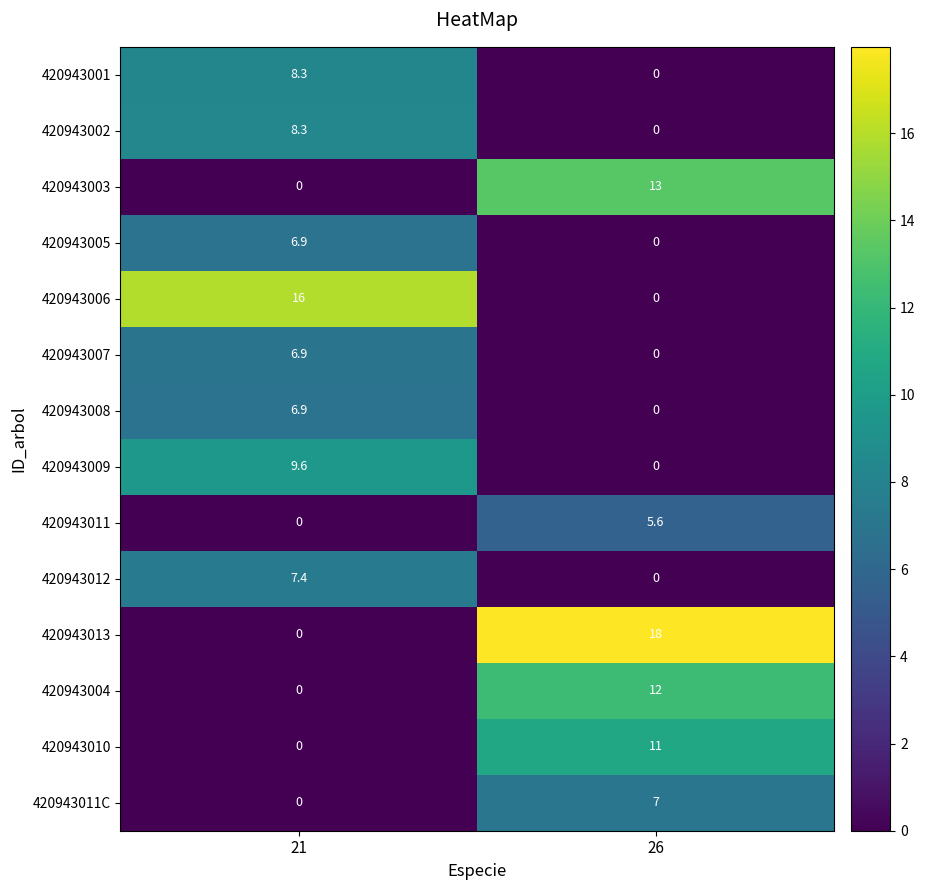

Reading right to left, what are all the values shown in this chart?

420943001: 26=0.0	21=8.3
420943002: 26=0.0	21=8.3
420943003: 26=13.0	21=0.0
420943005: 26=0.0	21=6.9
420943006: 26=0.0	21=16.0
420943007: 26=0.0	21=6.9
420943008: 26=0.0	21=6.9
420943009: 26=0.0	21=9.6
420943011: 26=5.6	21=0.0
420943012: 26=0.0	21=7.4
420943013: 26=18.0	21=0.0
420943004: 26=12.0	21=0.0
420943010: 26=11.0	21=0.0
420943011C: 26=7.0	21=0.0